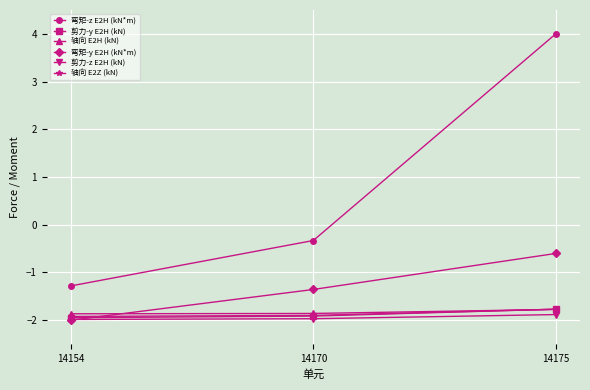

Which series has the largest total across all categories?

弯矩-z E2H (kN*m)